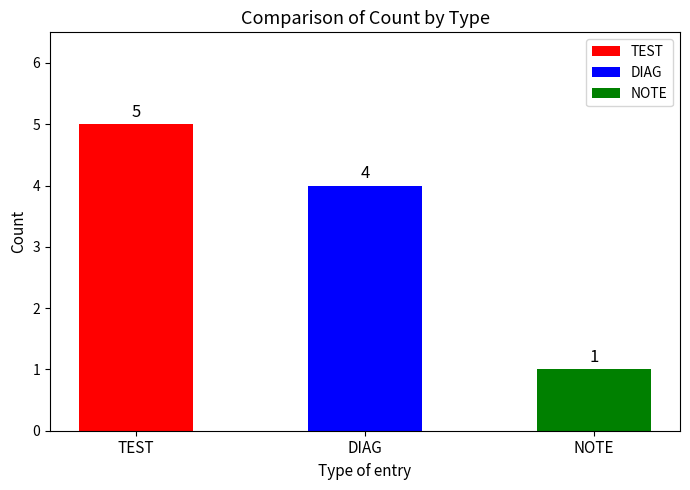

List the series in order of their peak value, highest first.

TEST, DIAG, NOTE